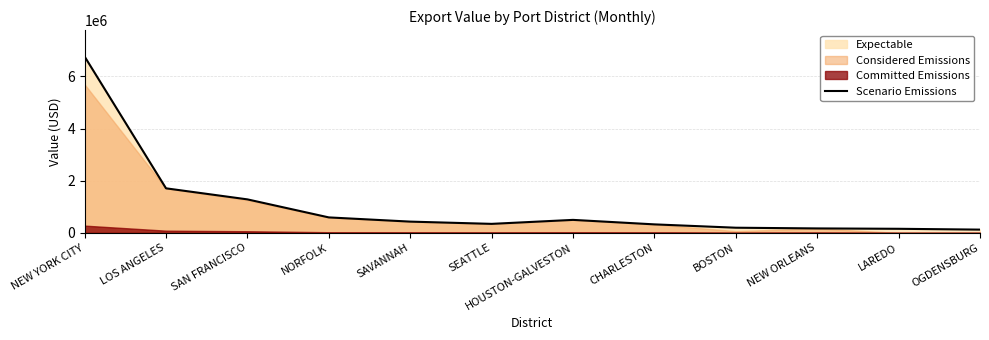

What is the maximum value shown in the chart?

6761730